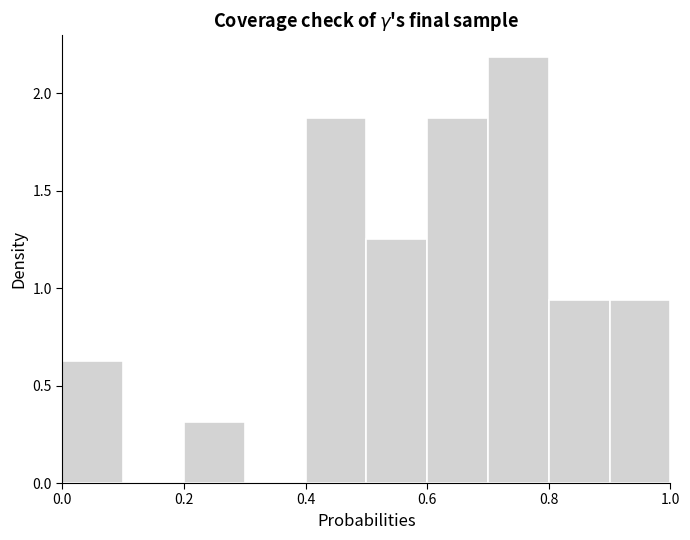

What is the height of the bar covering 0.7 to 0.8 on the x-axis? The values are not printed on the chart, so give them approximately, as read against the axis.

2.20